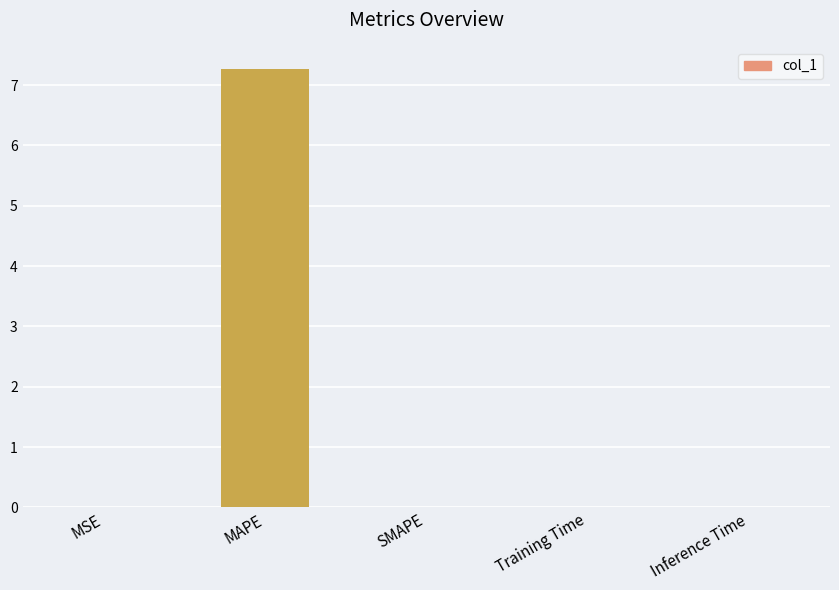

What is the maximum value shown in the chart?

7.3